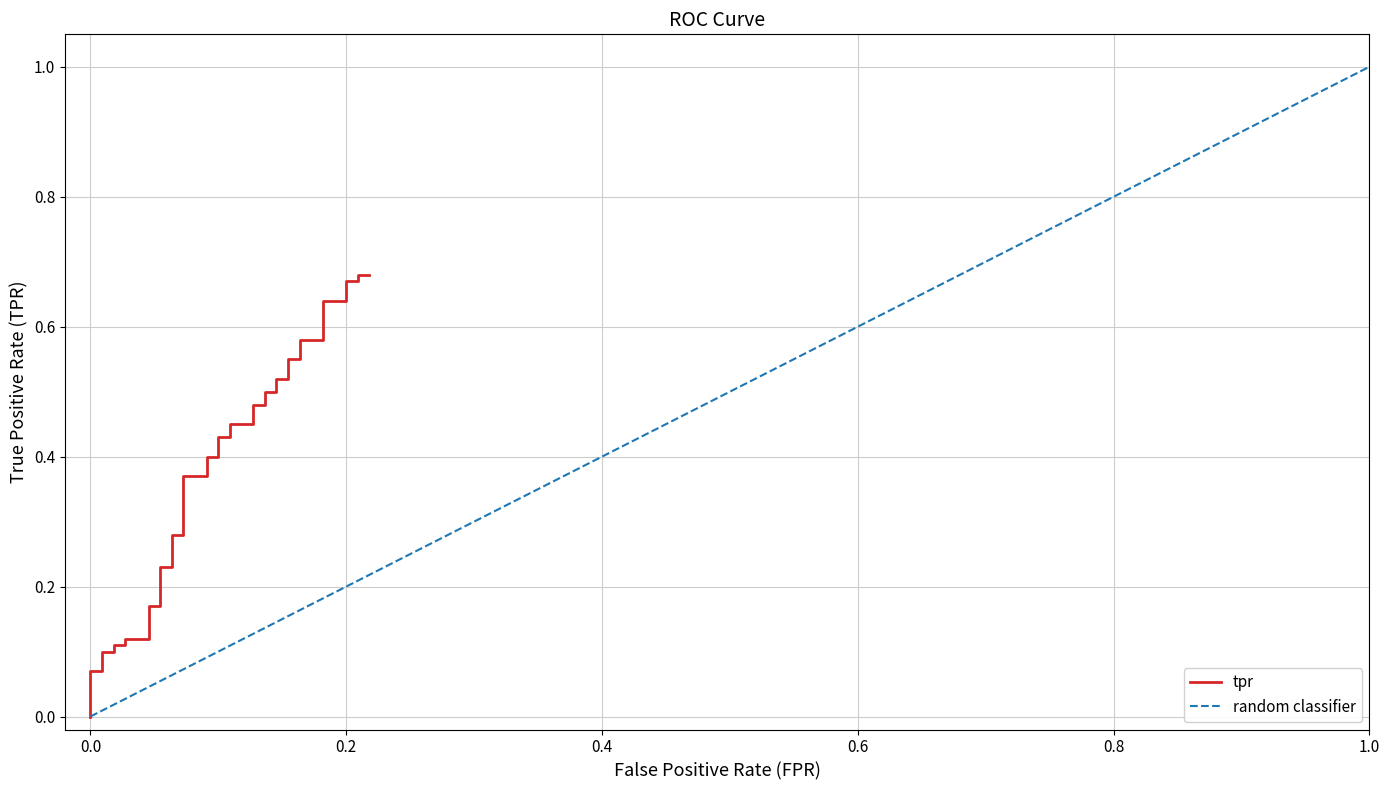

What is the sum of the values at 0.0 and 0.15454545454545454?

0.5